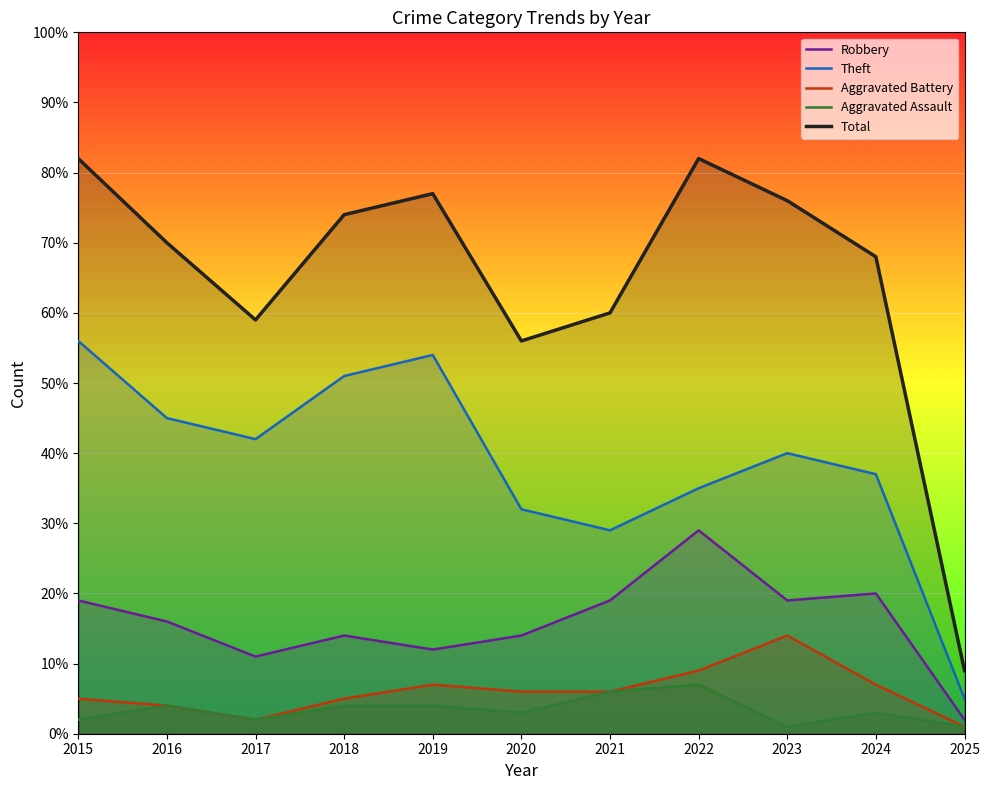

True or false: Total and Theft cross at least once.

False